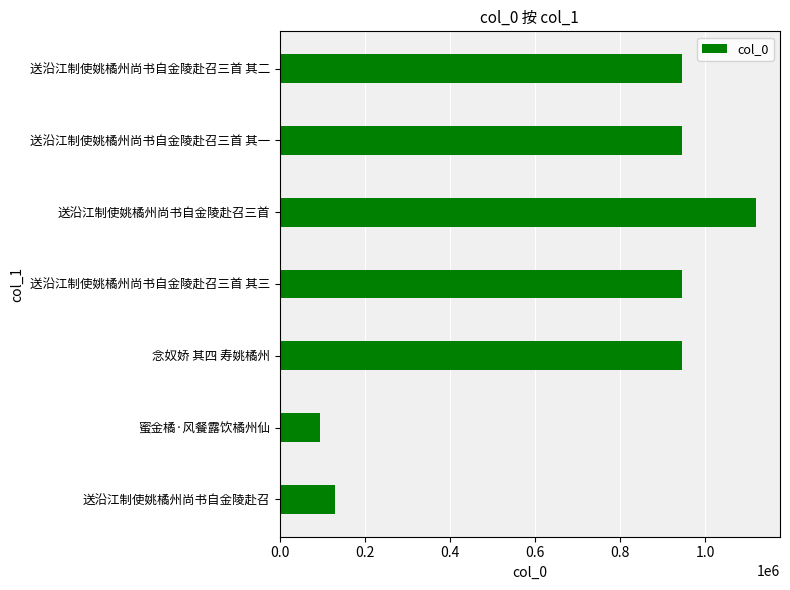

The chart shows a value of 945340 at 送沿江制使姚橘州尚书自金陵赴召三首 其一. True or false?

True